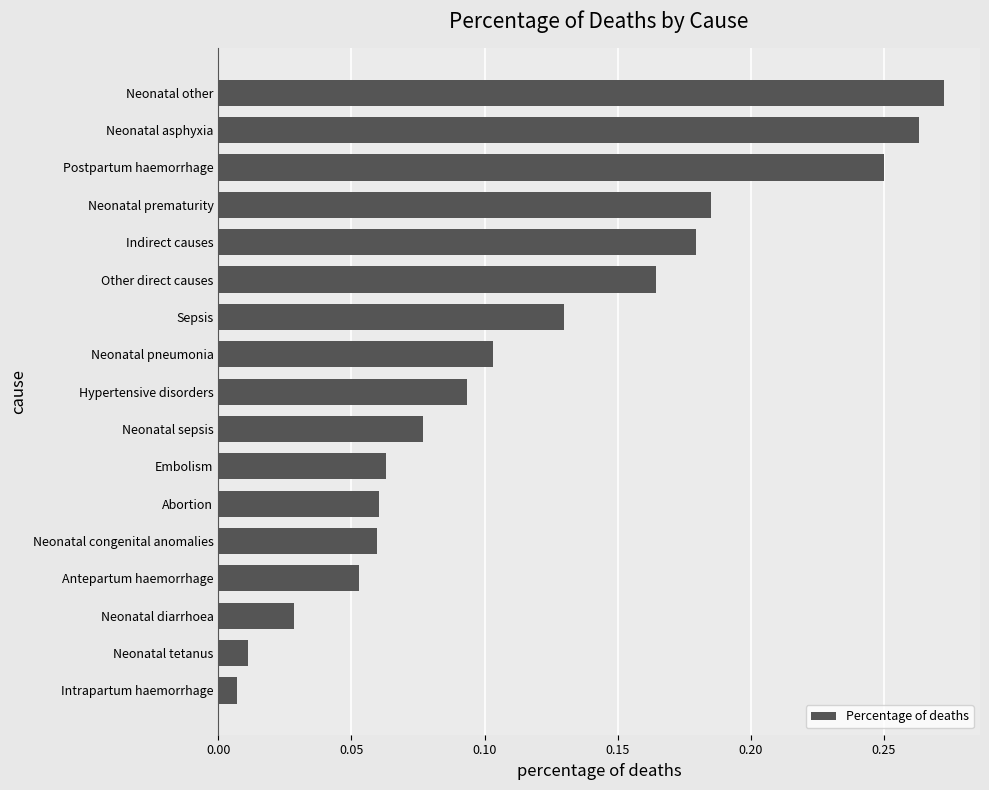

Count the number of categories in the chart.

17